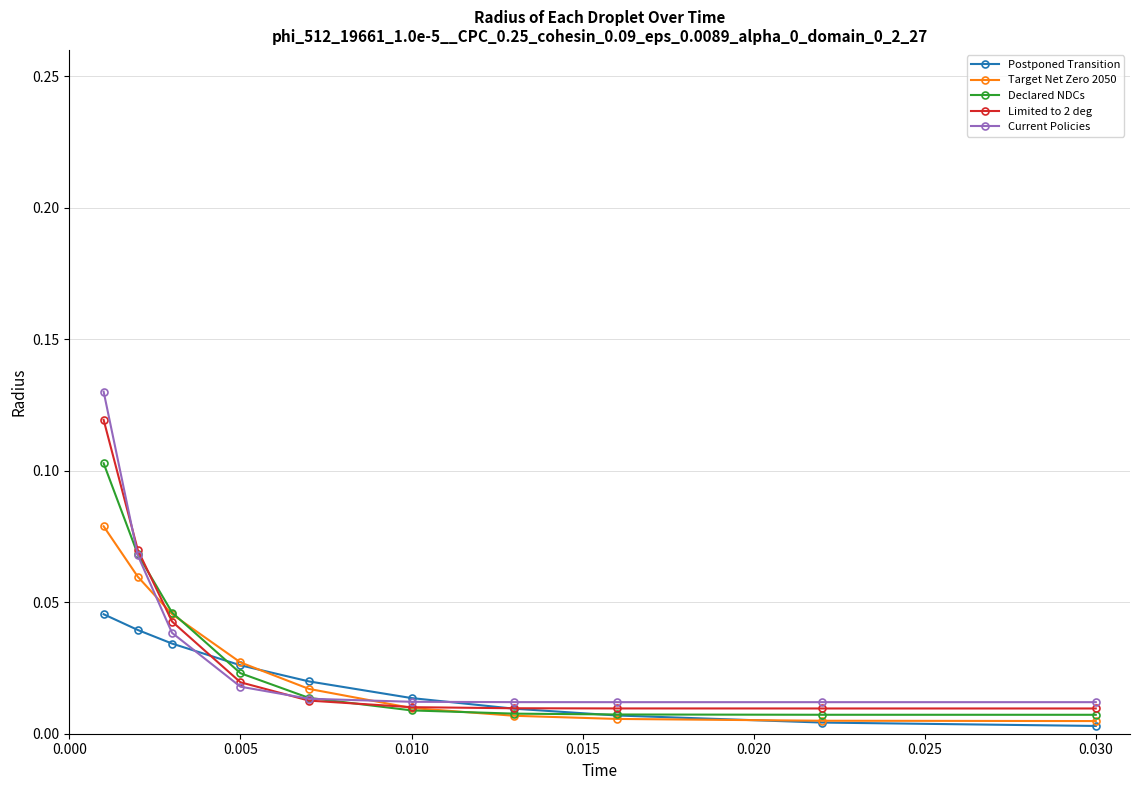

Which series has the largest range (max minus min)?

Current Policies